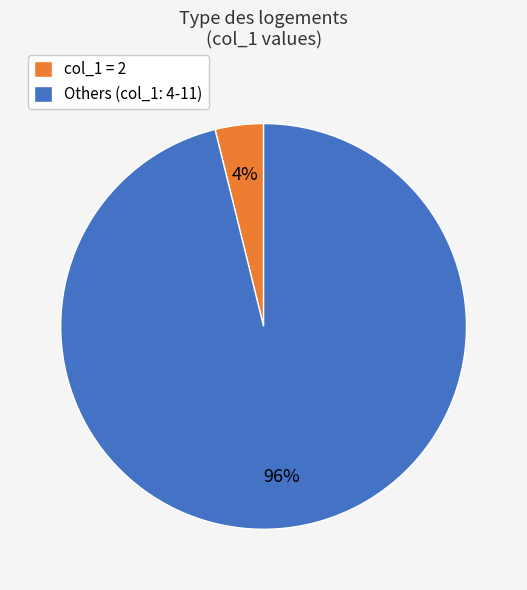

The col_1 = 2 slice represents 4% of the pie. True or false?

True